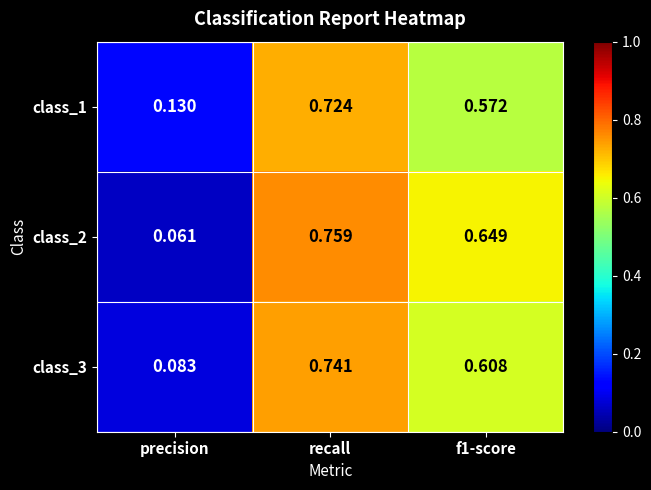

Which label corresponds to the smallest value in the chart?

precision